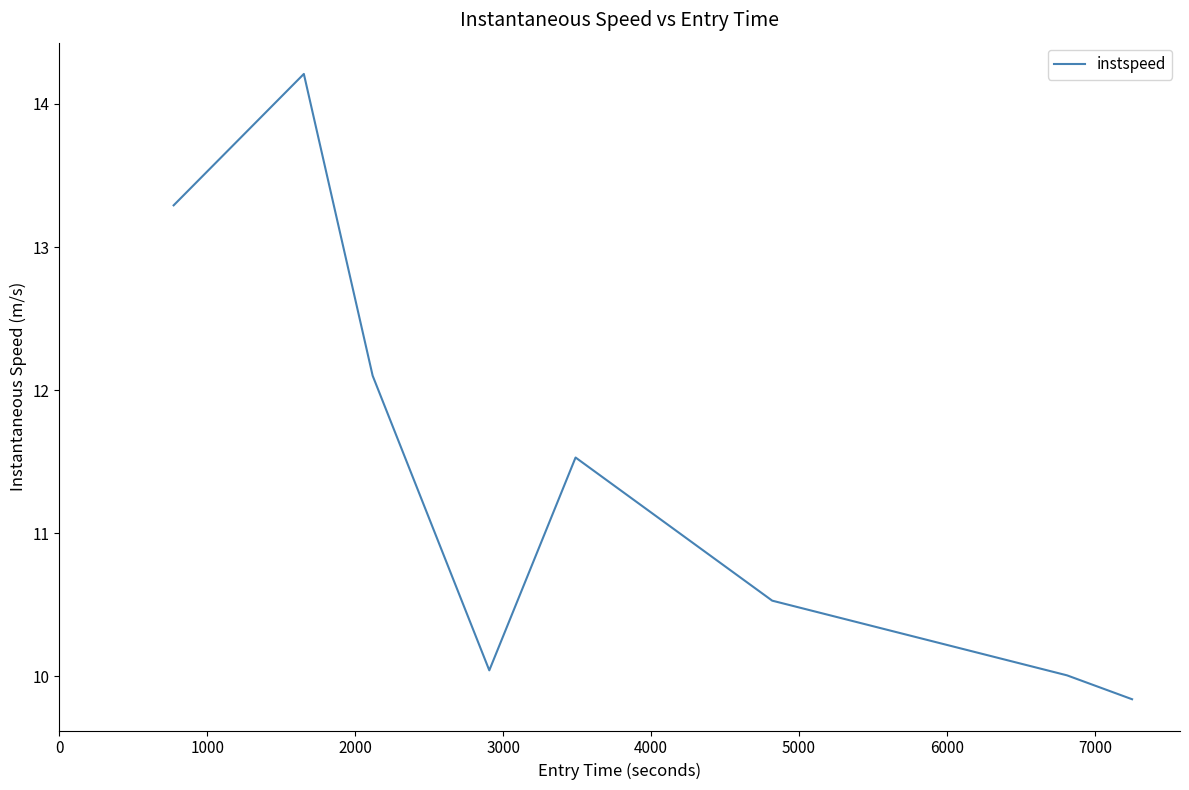

What is the greatest value displayed?

14.2